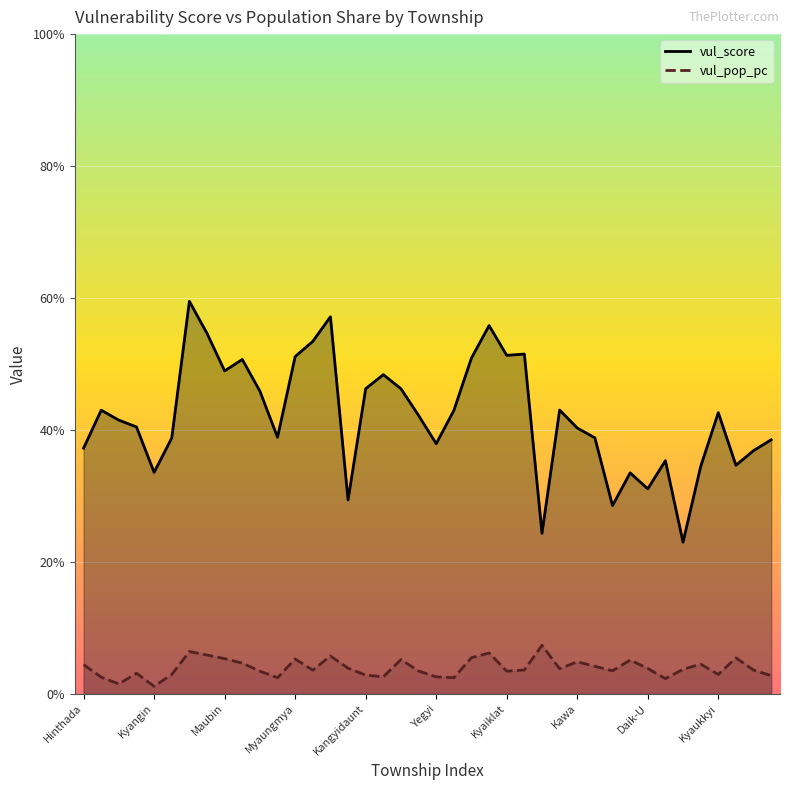

True or false: vul_score and vul_pop_pc intersect in this chart.

False